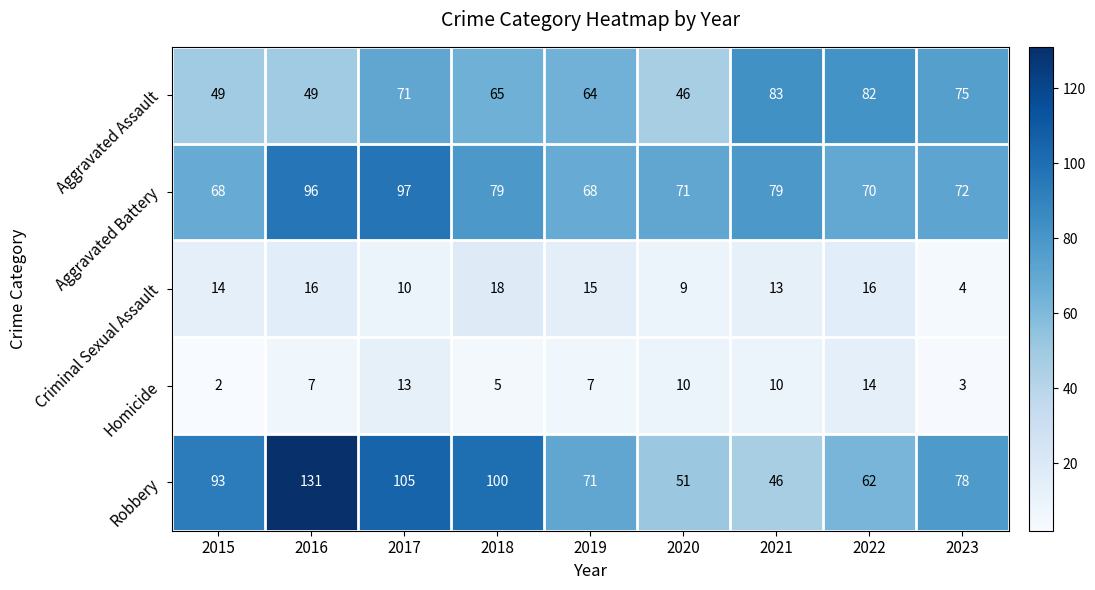

Where does the Robbery series first go above 78?

2015